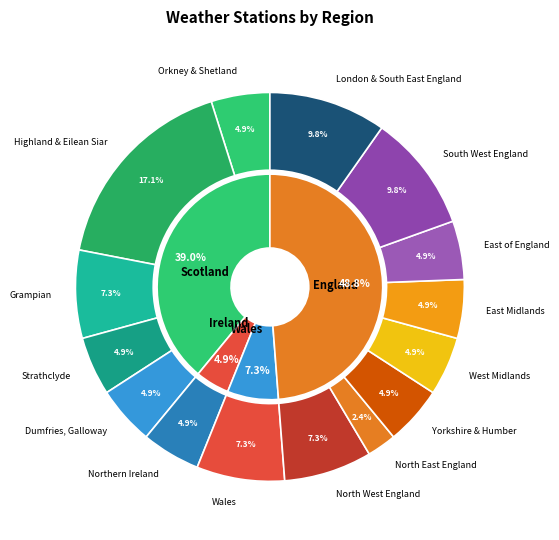

Between Dumfries, Galloway and Yorkshire & Humber, which is larger?

Dumfries, Galloway